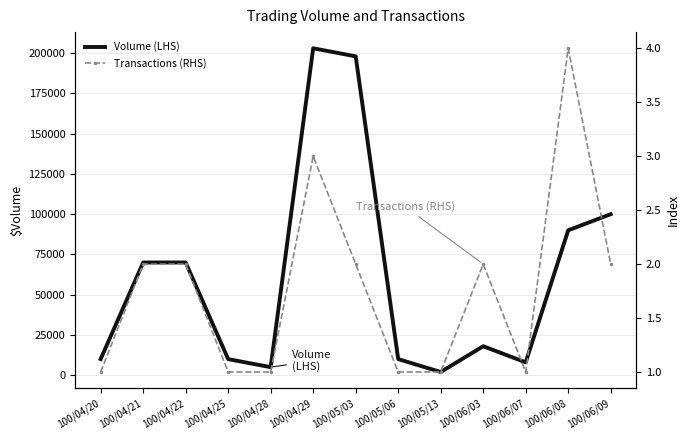

In Volume (LHS), how many points are lower than both neighbors (excluding endpoints)?

3